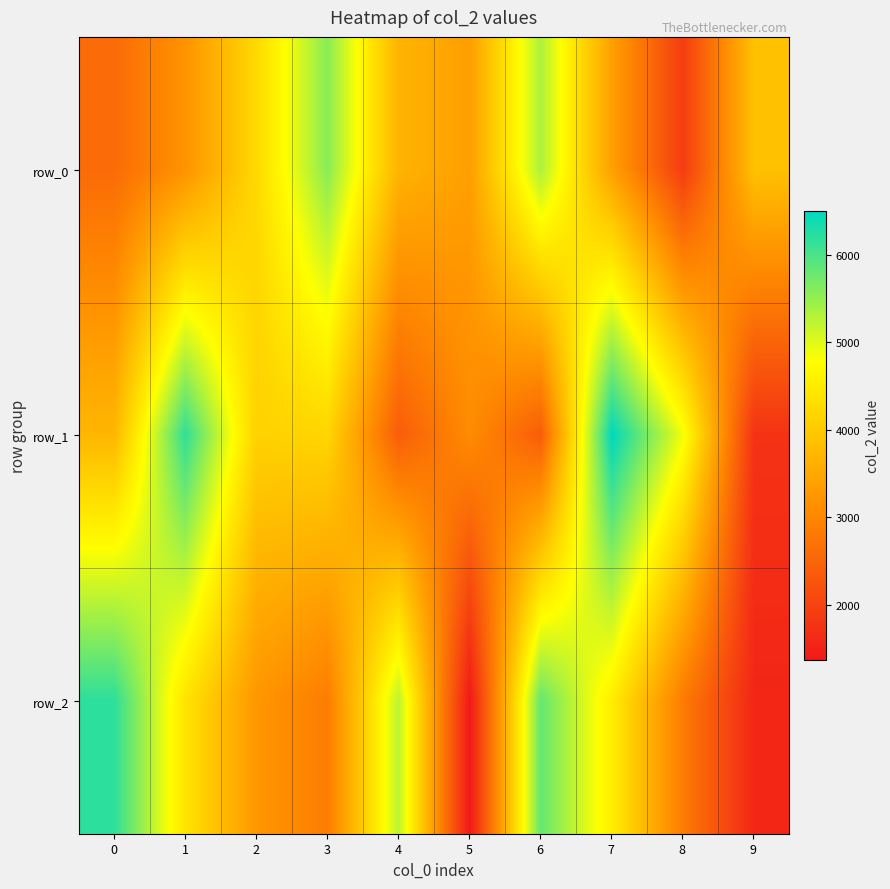

At which label is row_2 closest to 3785?

2